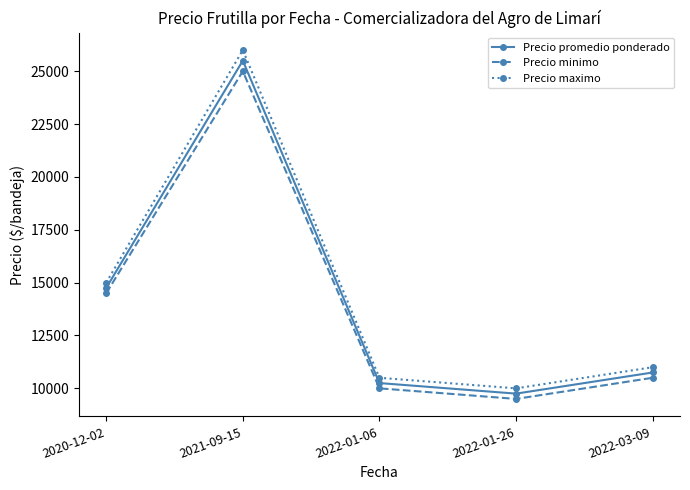

What value does the Precio minimo series have at 2022-01-06, to the nearest 10?

10000